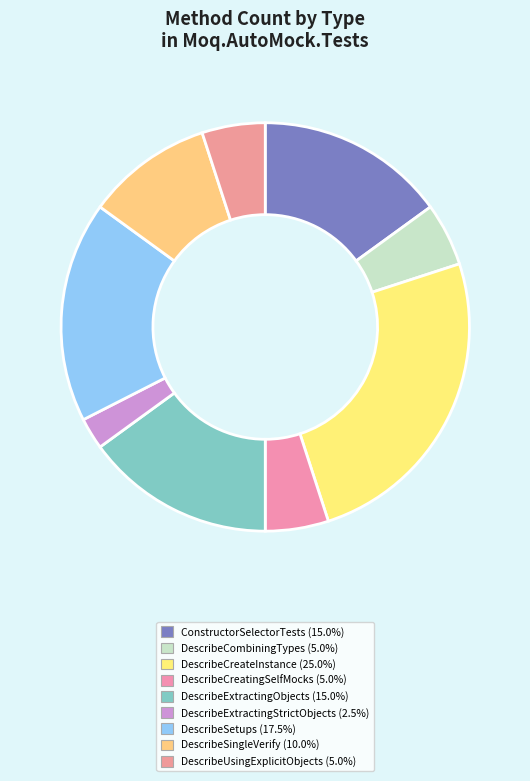

Which slice is the largest?

DescribeCreateInstance